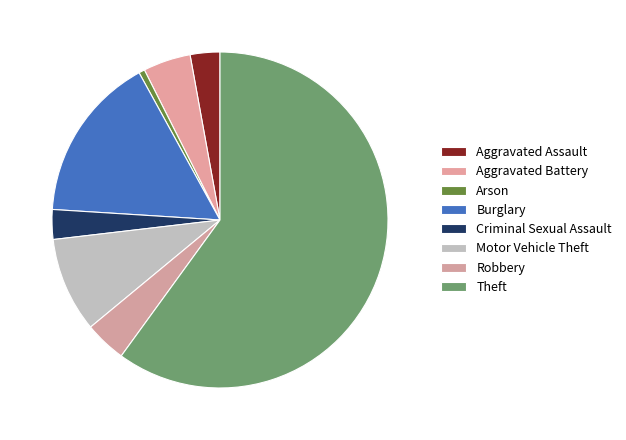

Rank the categories by value from highest to lowest.

Theft, Burglary, Motor Vehicle Theft, Aggravated Battery, Robbery, Aggravated Assault, Criminal Sexual Assault, Arson